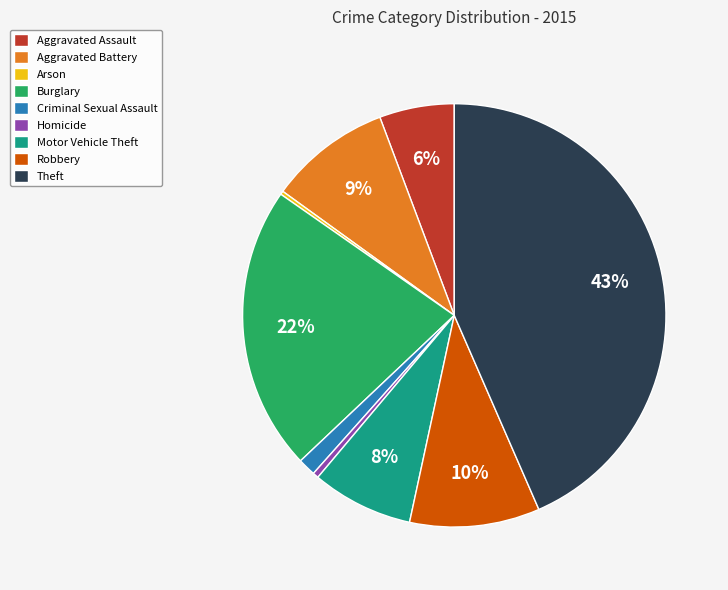

Which category has the biggest portion of the pie?

Theft